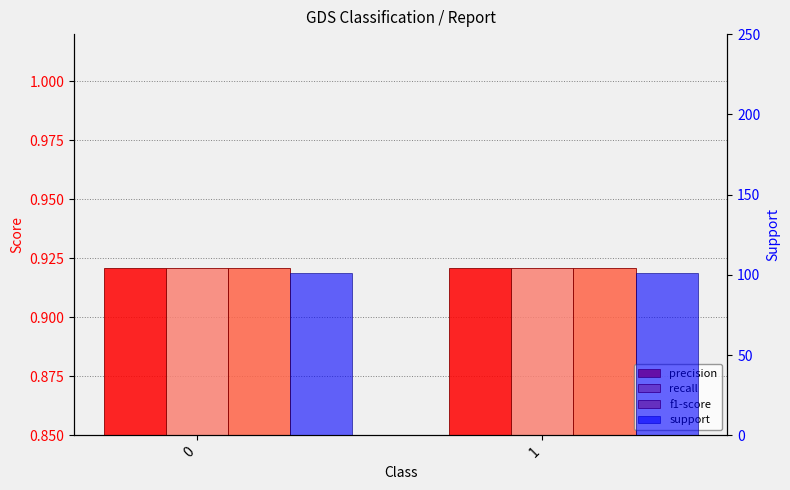

Is it true that precision equals 0.9 at 0?

True